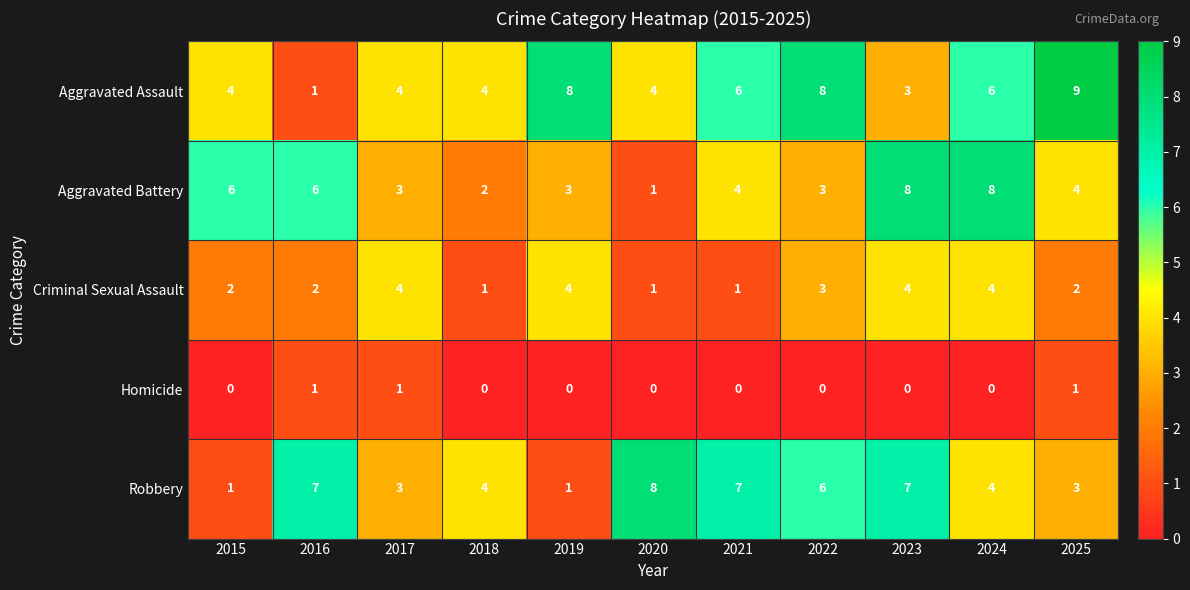

Where does the Aggravated Battery series first go above 4?

2015